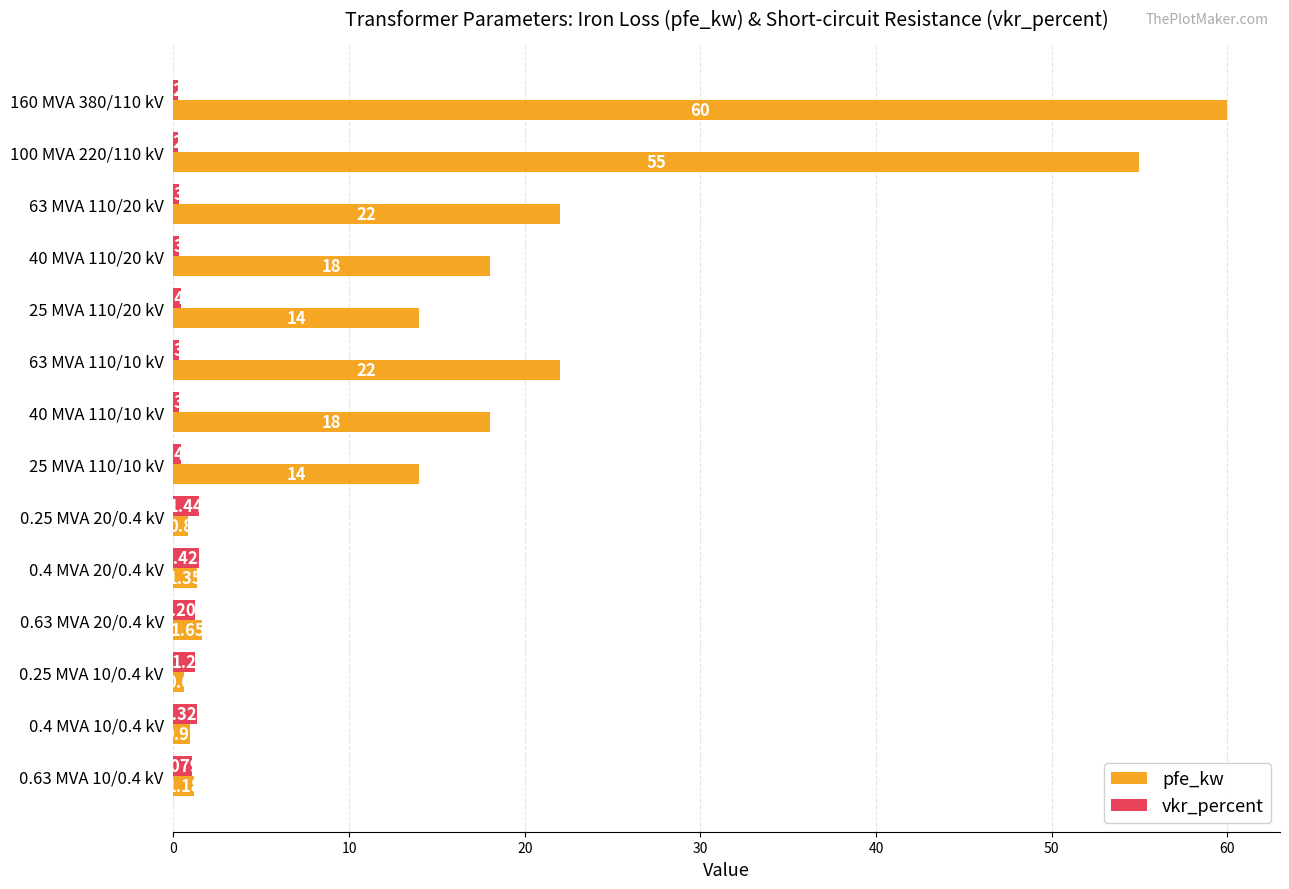

Which series has the largest range (max minus min)?

pfe_kw